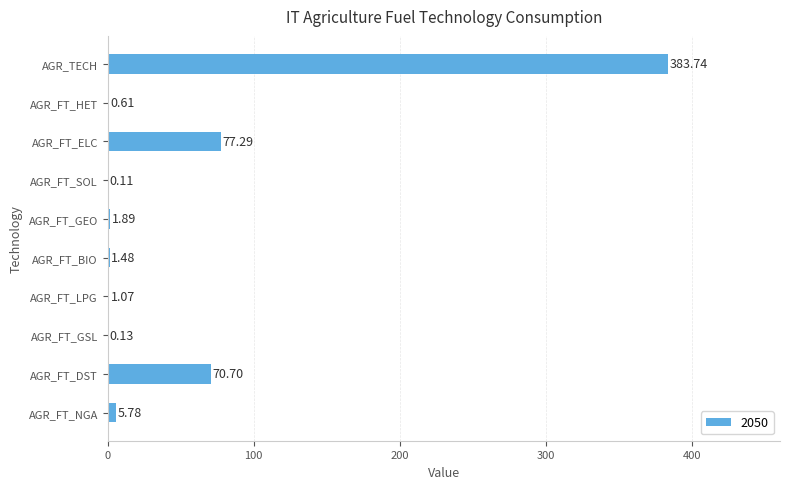

Count the number of categories in the chart.

10